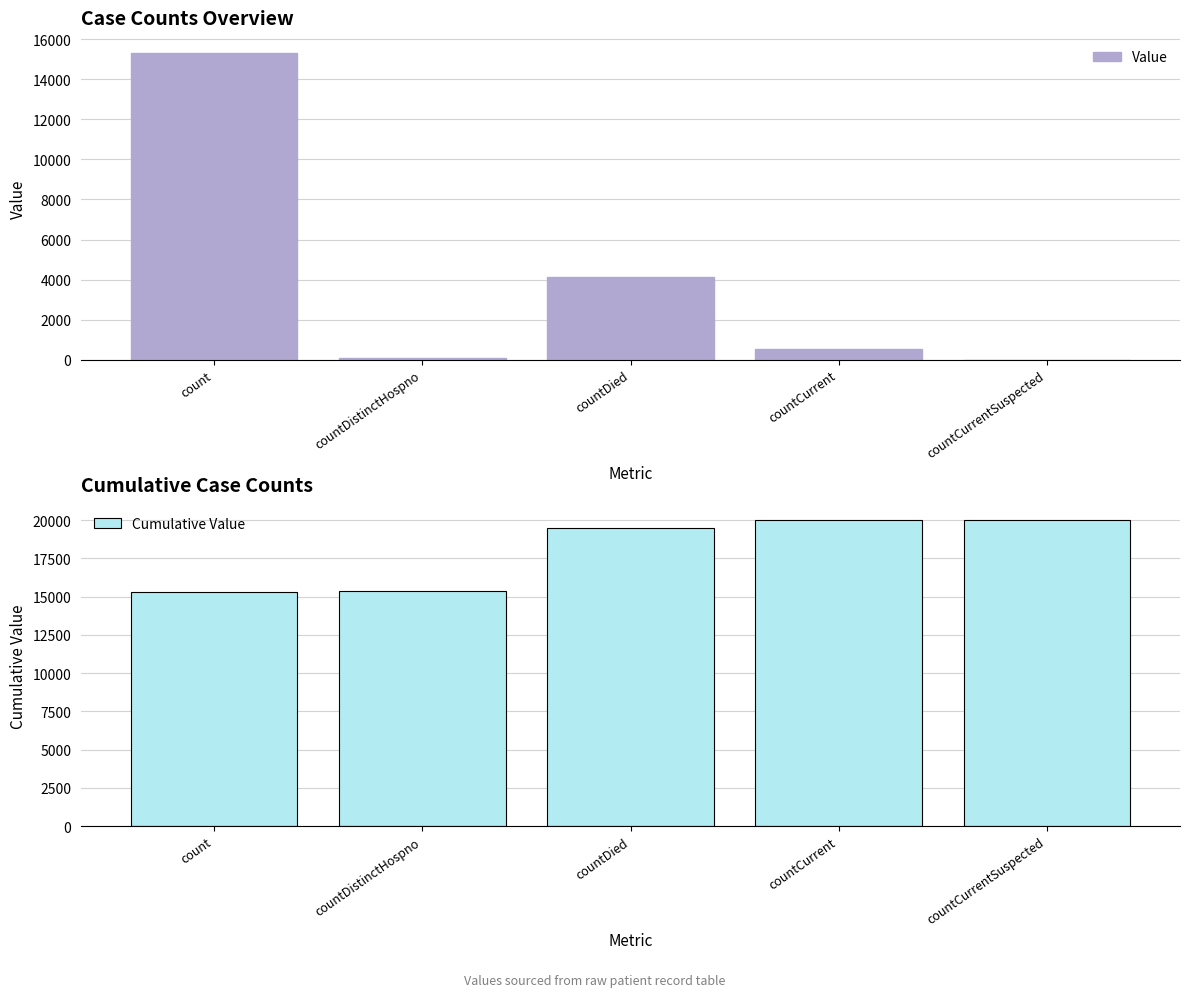

What is the label of the 3rd bar from the right?

countDied